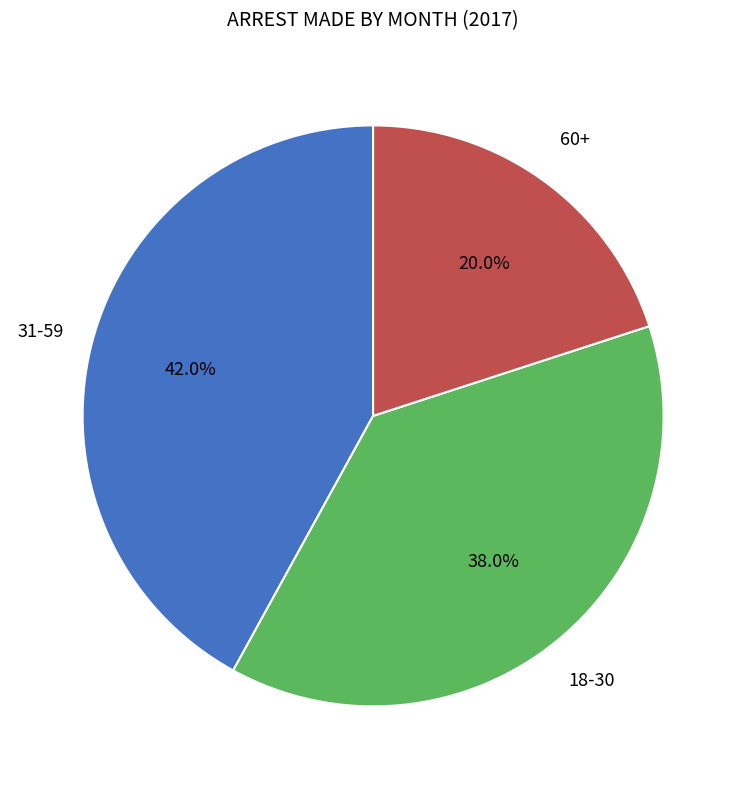

How many slices are in this pie chart?

3